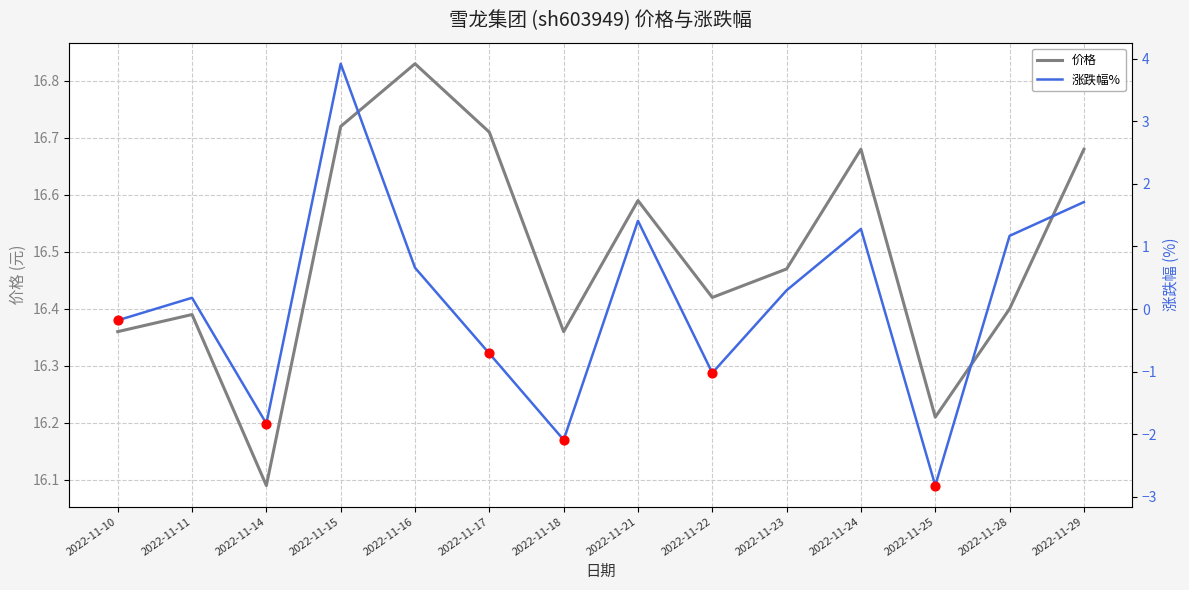

Which series reaches the maximum Y coordinate?

价格